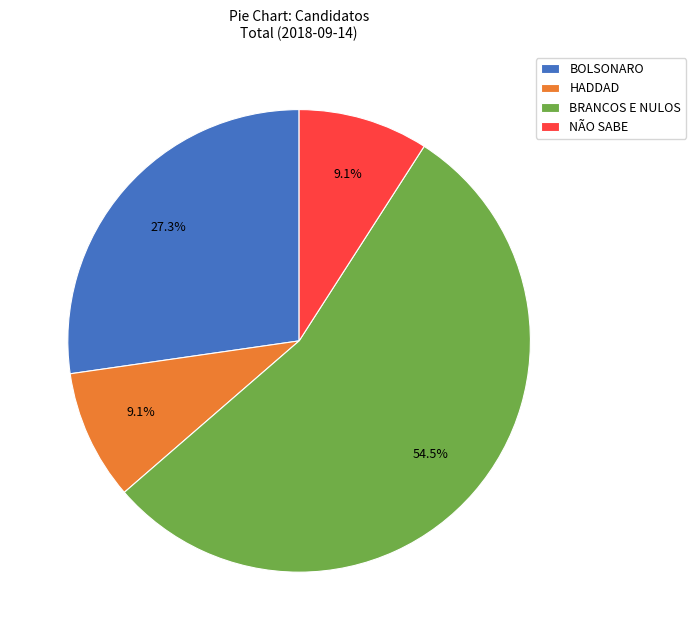

To the nearest percent, what is the difference between the largest and smallest slice percentages?

45%